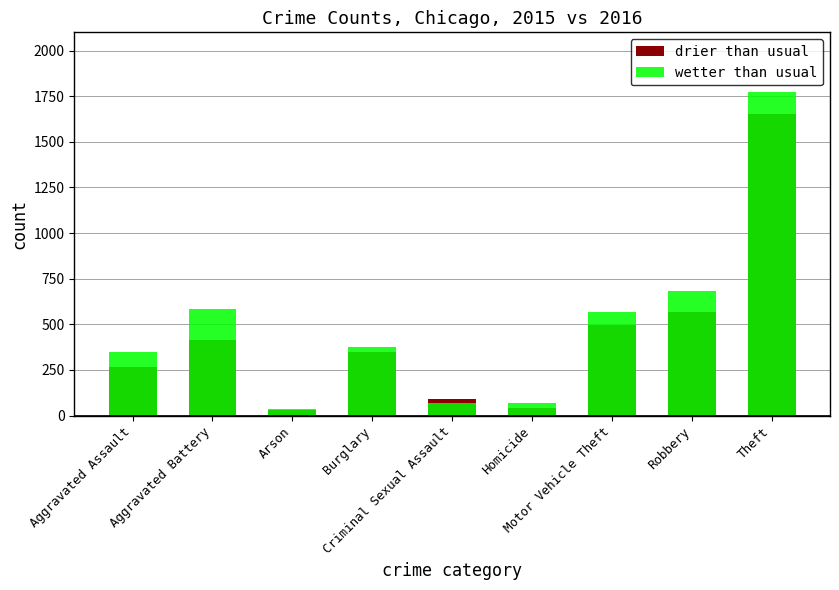

What is the spread (max minus min) of values at Criminal Sexual Assault?

22